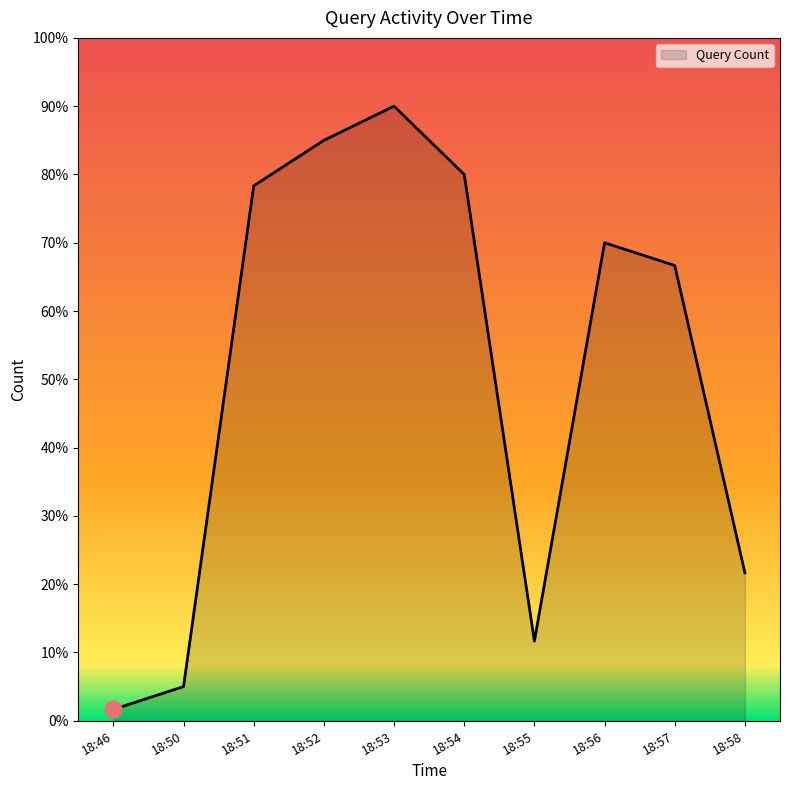

Reading left to right, what are all the values shown in this chart?

1.7	5.0	78.3	85.0	90.0	80.0	11.7	70.0	66.7	21.7